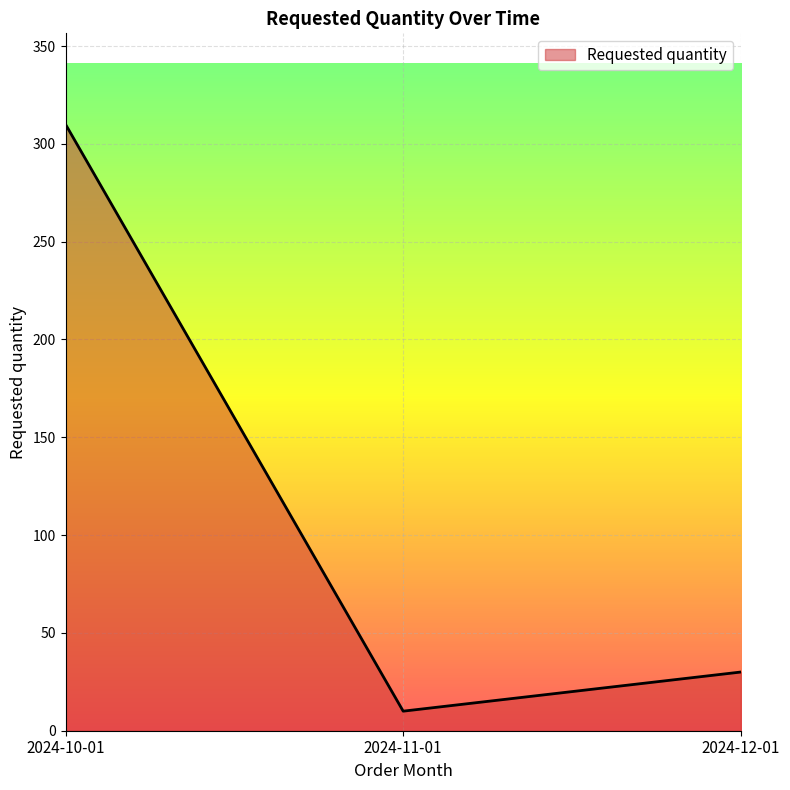

Does the chart display data point markers on the line(s)?

No